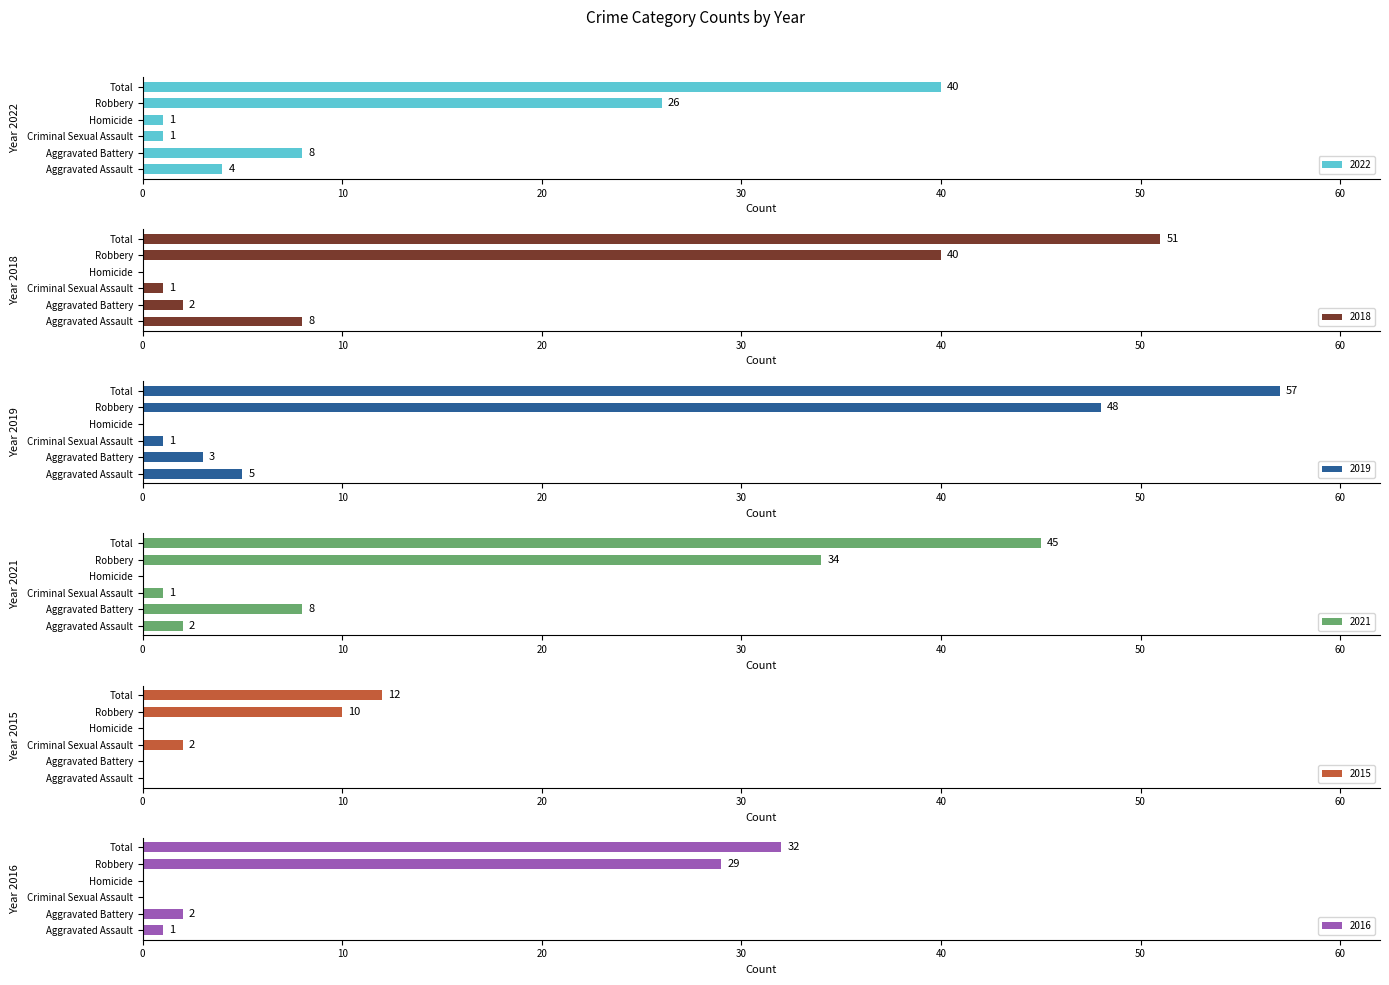

What is the value of the 2019 bar at the 5th from the left?

48